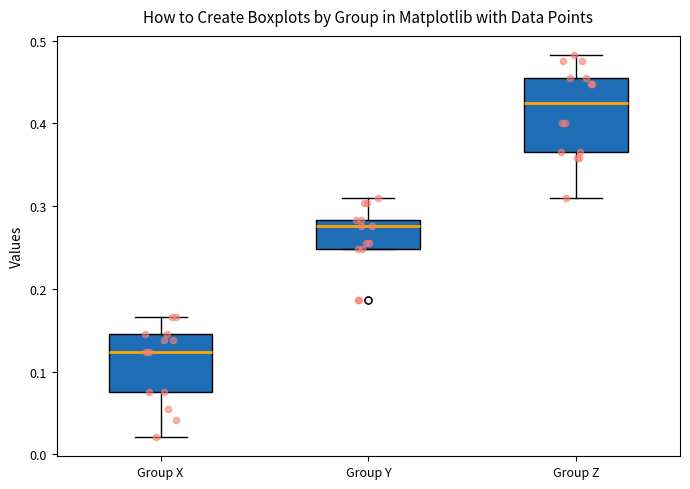

Which box is the tallest, from its lower edge to its upper edge?

Group Z